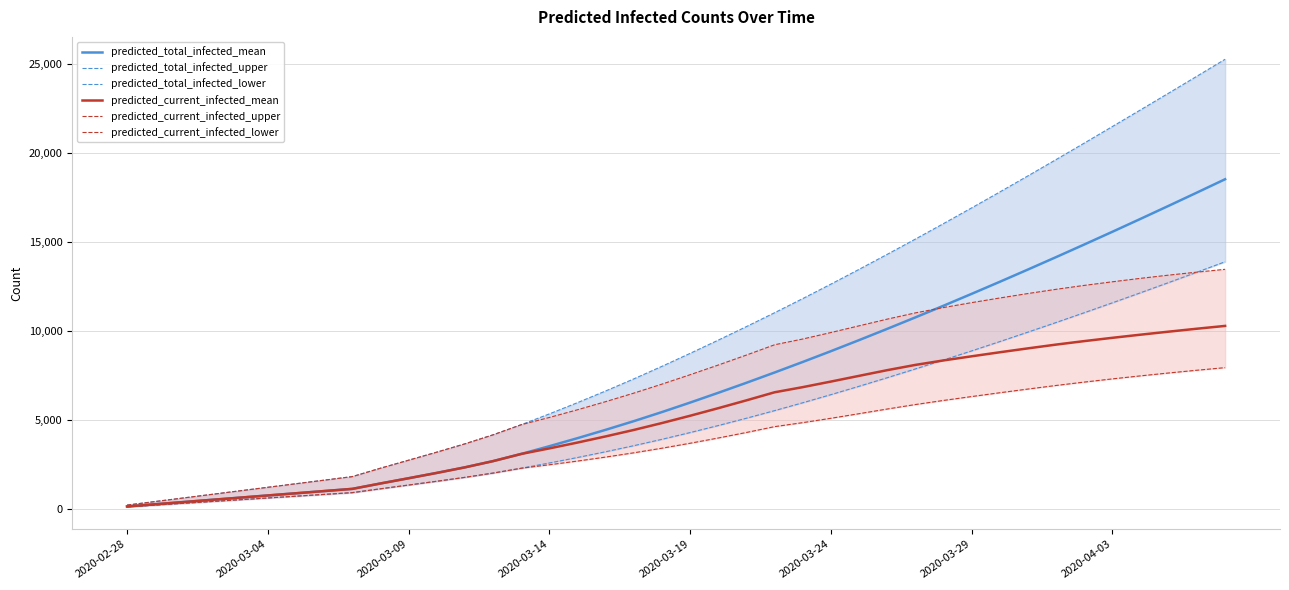

The value of predicted_current_infected_mean at 2020-03-19 is 5220. True or false?

True